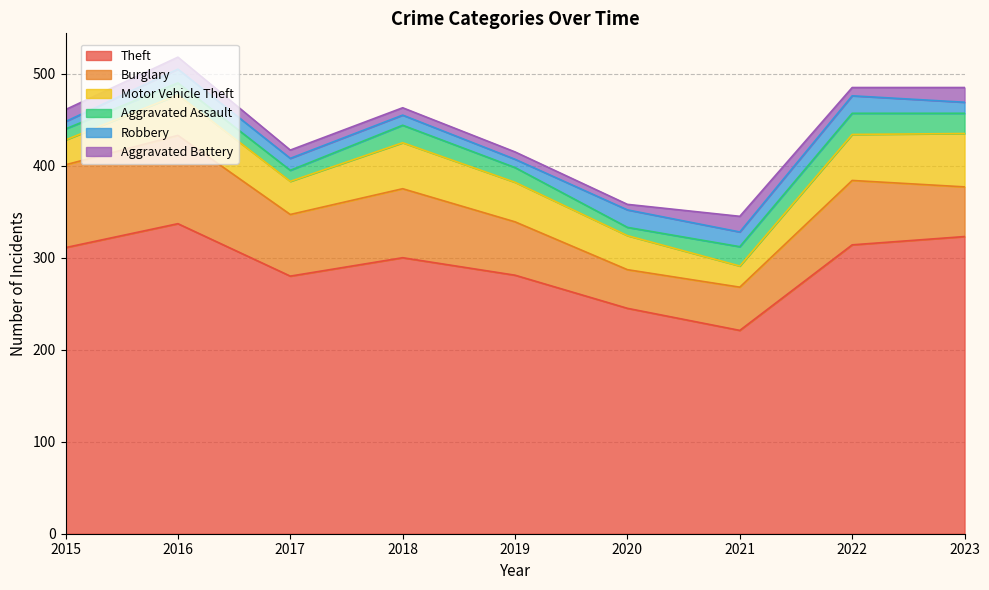

List the series in order of their peak value, highest first.

Theft, Burglary, Motor Vehicle Theft, Aggravated Assault, Robbery, Aggravated Battery